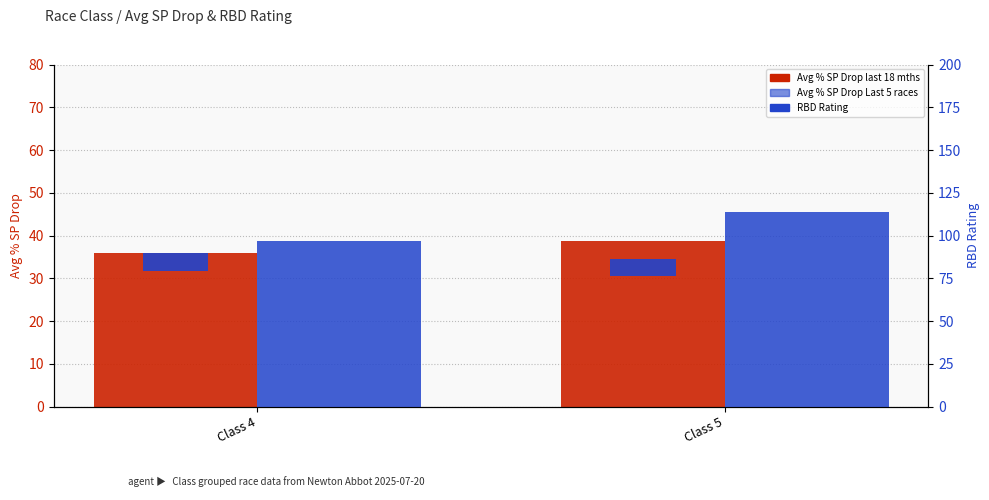

Reading left to right, extract all data points from this chart.

Avg % SP Drop last 18 mths: Class 4=36.0	Class 5=38.7
RBD Rating: Class 4=96.7	Class 5=113.7